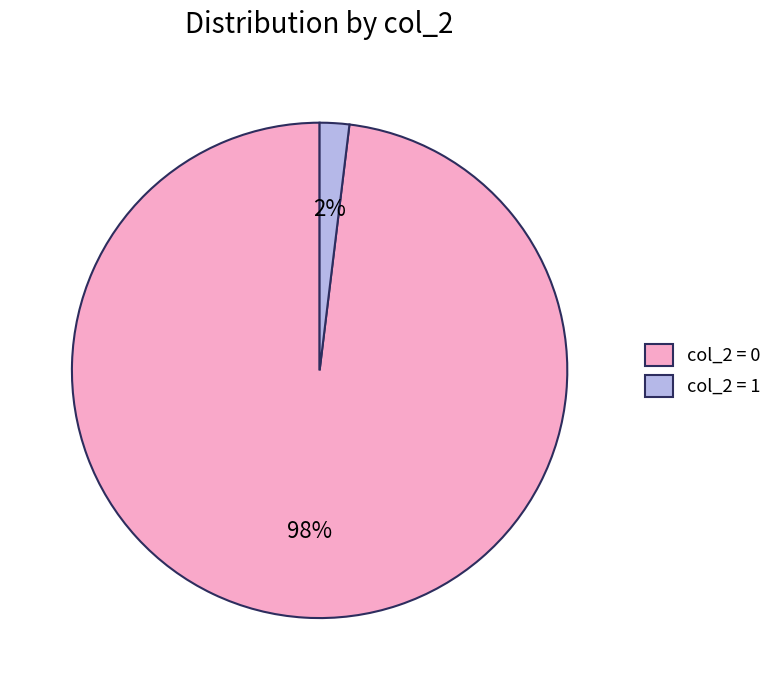

Which category has the smallest portion of the pie?

col_2 = 1